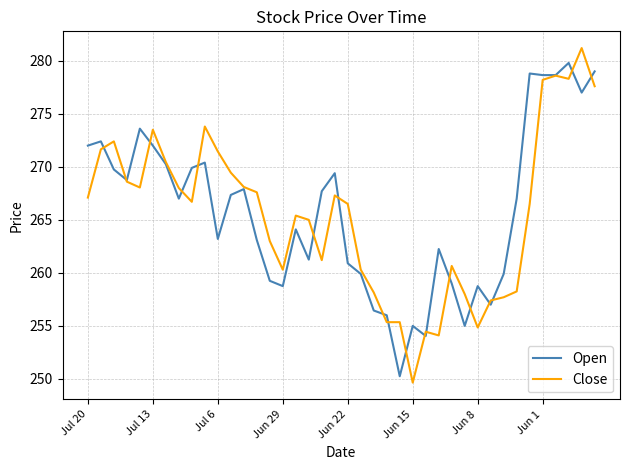

What is the difference between the maximum and second lowest values in the Close series?

27.1